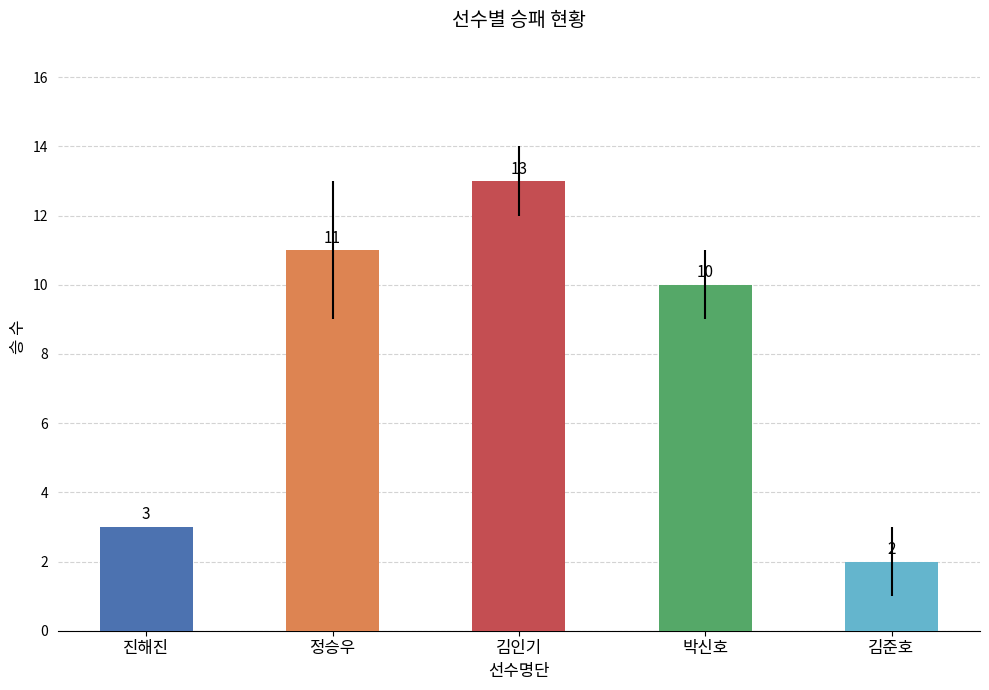

What is the difference between the maximum and minimum values?

11